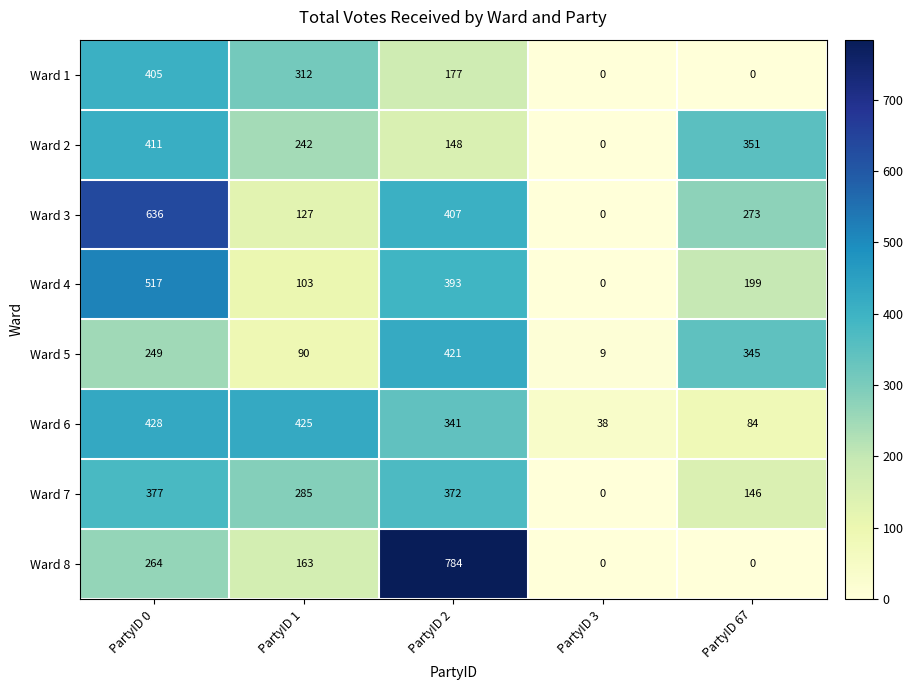

How many values in Ward 2 are above zero?

4